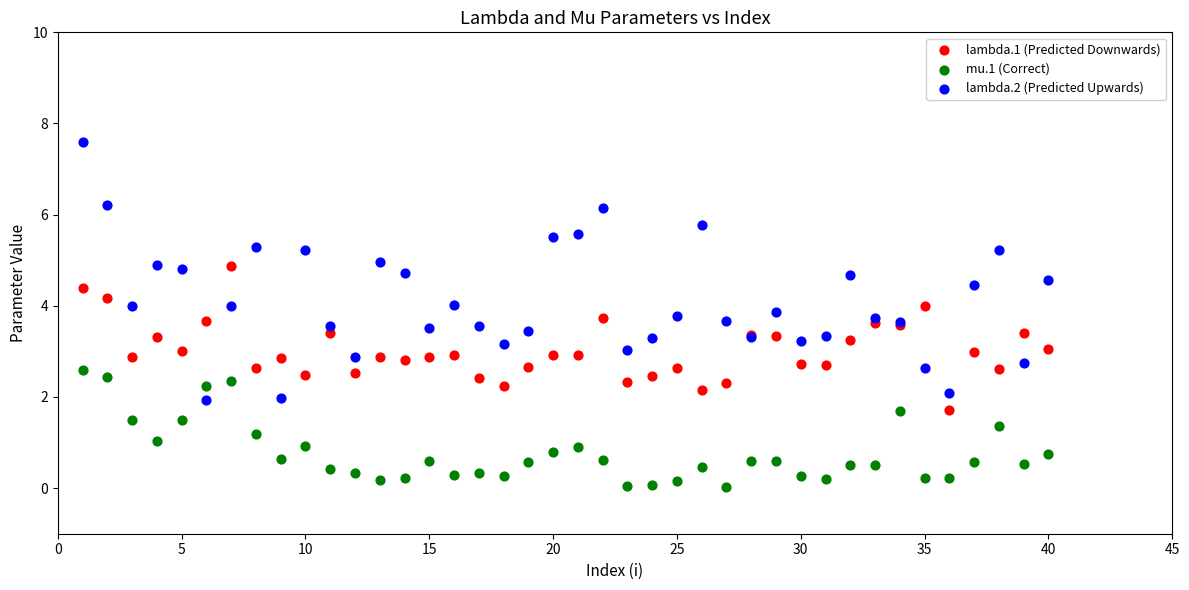

What are all the series names shown in the legend?

lambda.1 (Predicted Downwards), mu.1 (Correct), lambda.2 (Predicted Upwards)